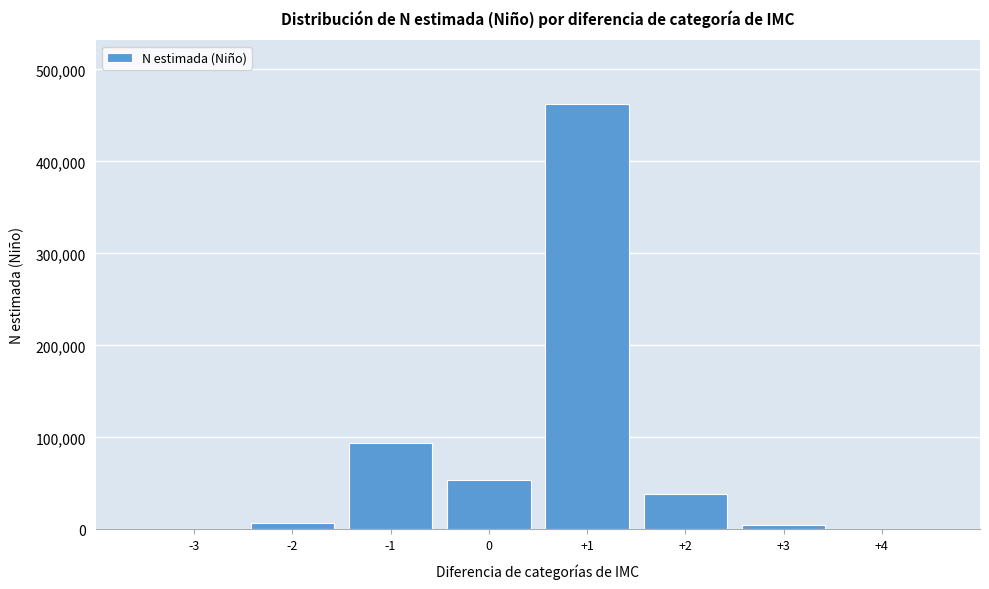

Is it true that the value at -1 is 56088?

False